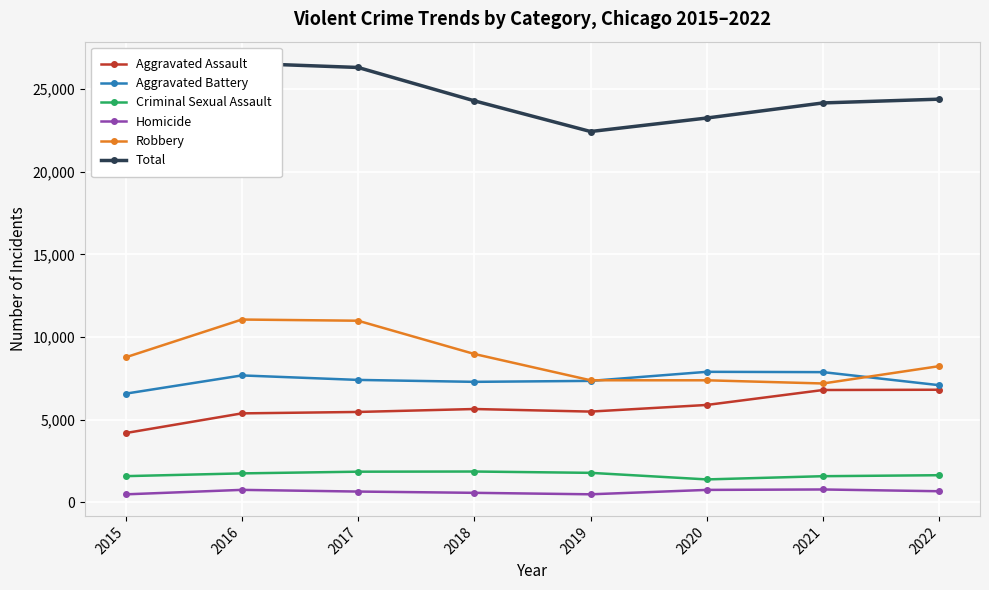

True or false: Total has a value of 24398 at 2022.

True